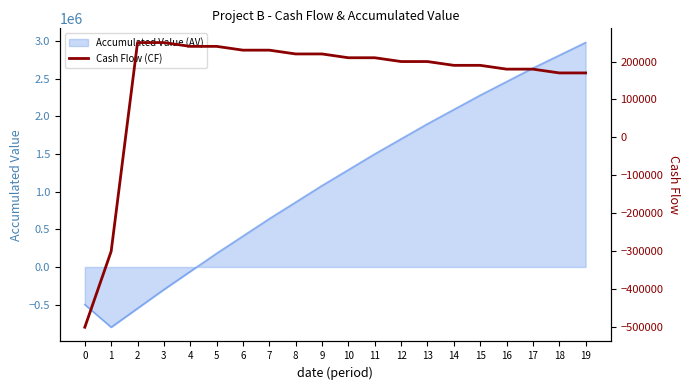

Approximately how many times larger is the value at 4 compared to 18?

1.4